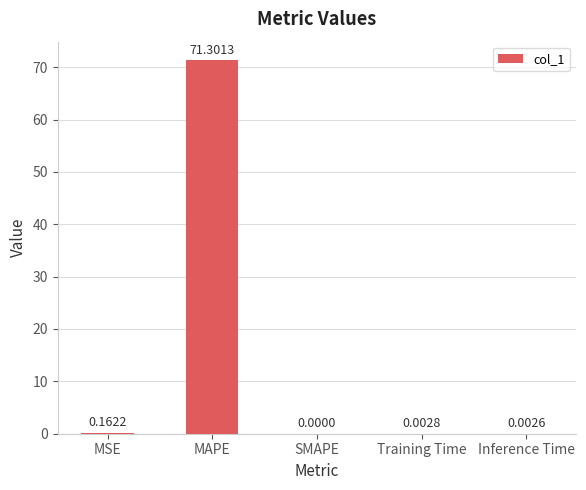

True or false: the data shows 0.0 at SMAPE.

True